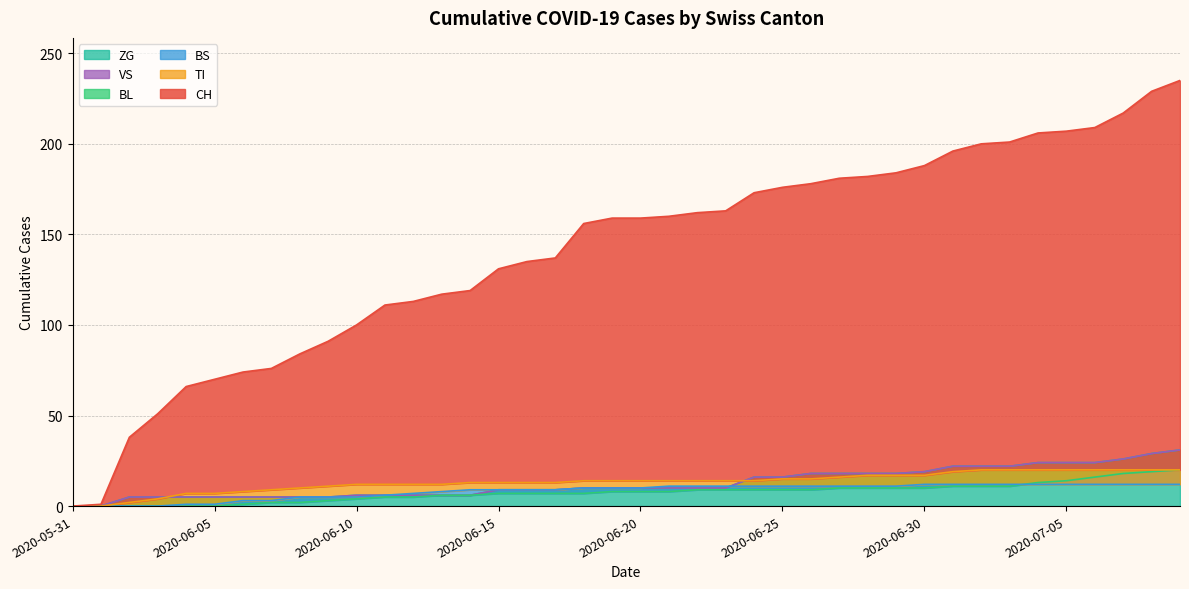

Rank the categories by TI value from lowest to highest.

2020-05-31, 2020-06-01, 2020-06-02, 2020-06-03, 2020-06-04, 2020-06-05, 2020-06-06, 2020-06-07, 2020-06-08, 2020-06-09, 2020-06-10, 2020-06-11, 2020-06-12, 2020-06-13, 2020-06-14, 2020-06-15, 2020-06-16, 2020-06-17, 2020-06-18, 2020-06-19, 2020-06-20, 2020-06-21, 2020-06-22, 2020-06-23, 2020-06-24, 2020-06-25, 2020-06-26, 2020-06-27, 2020-06-28, 2020-06-29, 2020-06-30, 2020-07-01, 2020-07-02, 2020-07-03, 2020-07-04, 2020-07-05, 2020-07-06, 2020-07-07, 2020-07-08, 2020-07-09